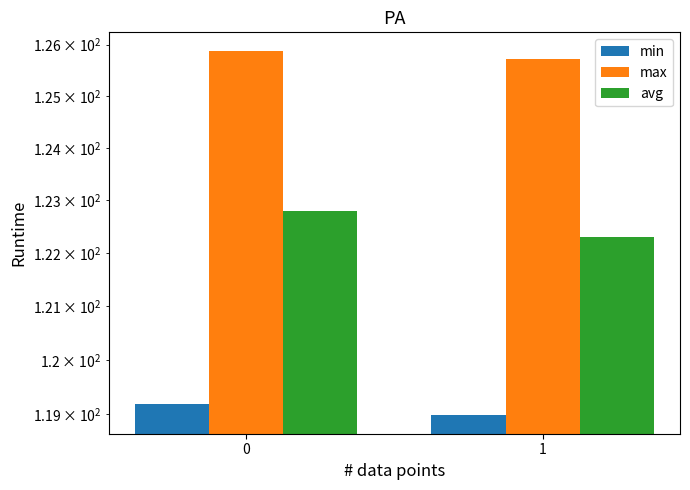

Which series has the largest range (max minus min)?

avg